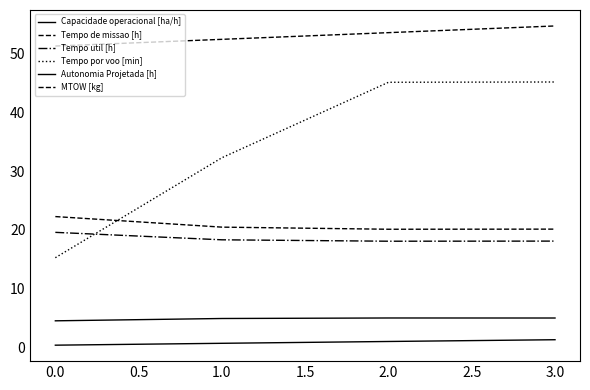

The value of Tempo por voo [min] at 3.0 is 45.2. True or false?

True